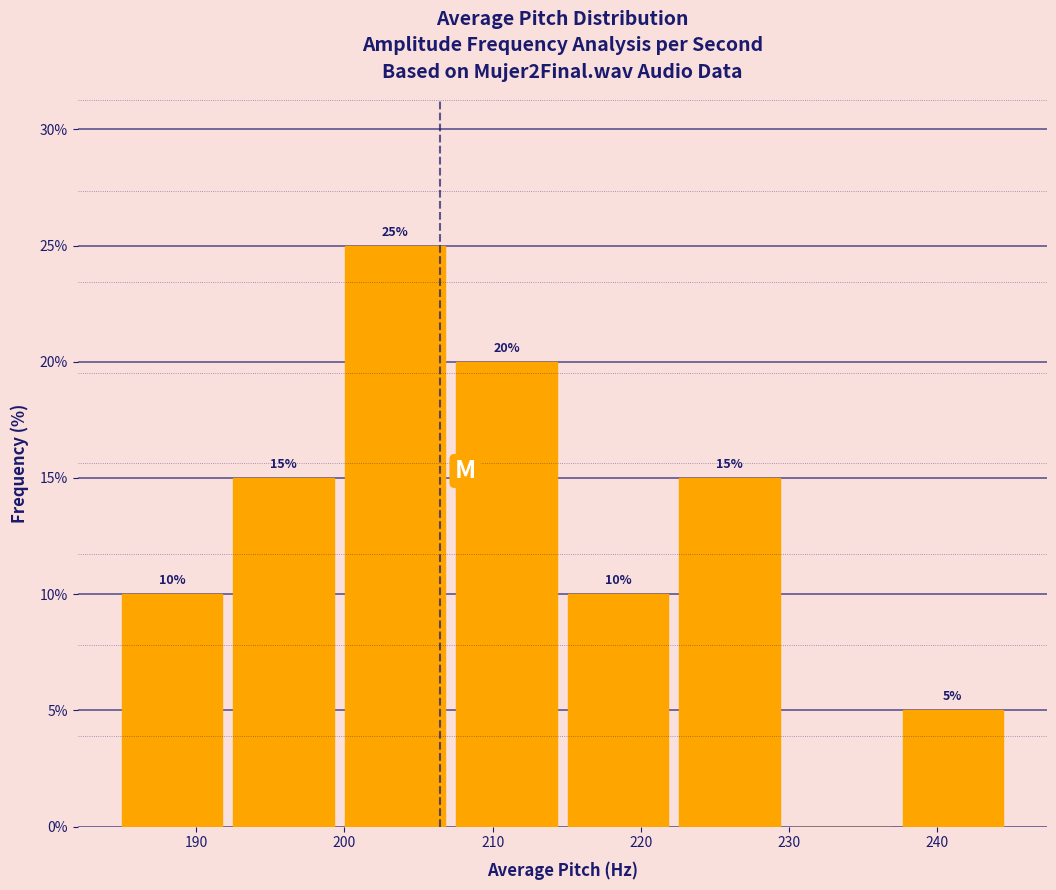

Over which range of the x-axis is the bar tallest?

200 to 208